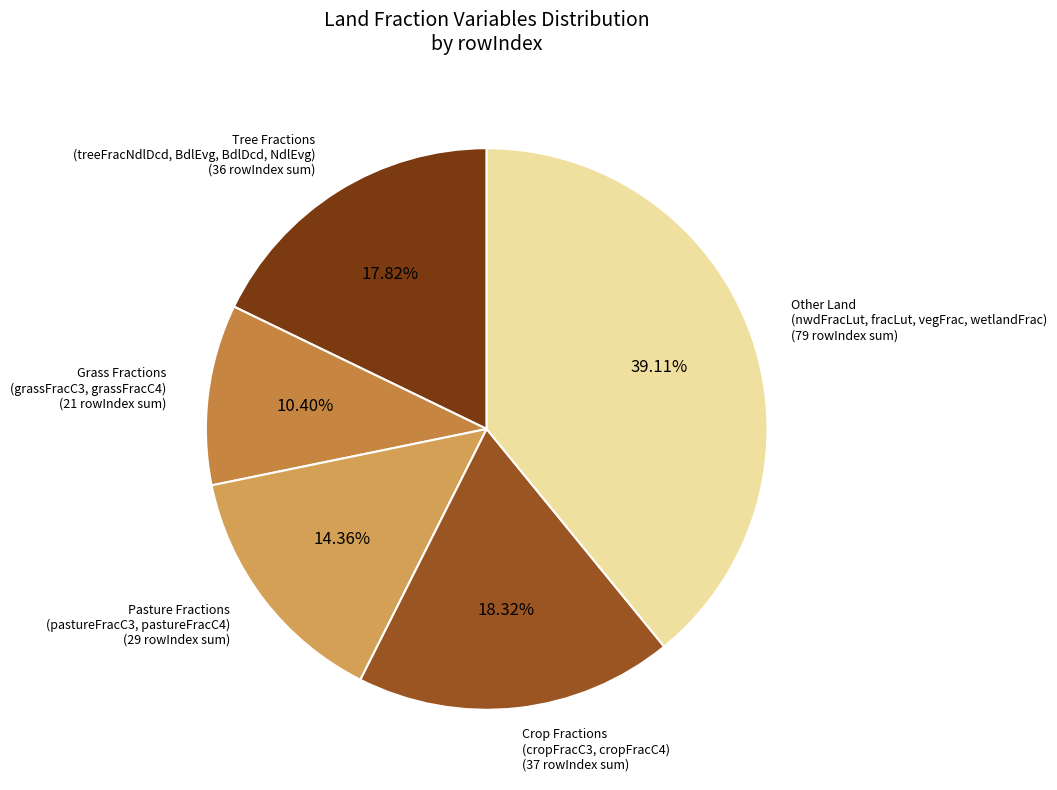

Approximately how many times larger is the value at Other Land (nwdFracLut, fracLut, vegFrac, wetlandFrac) compared to Crop Fractions (cropFracC3, cropFracC4)?

2.1